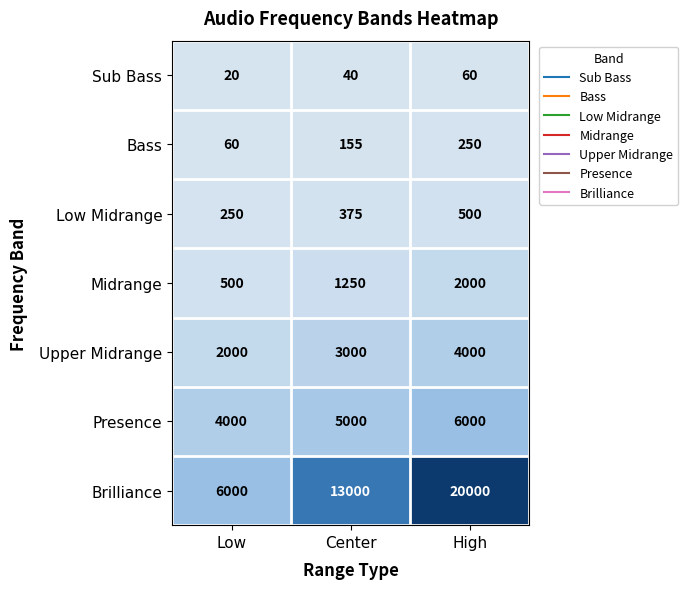

Count the Brilliance values in the range 6000 to 20000.

3